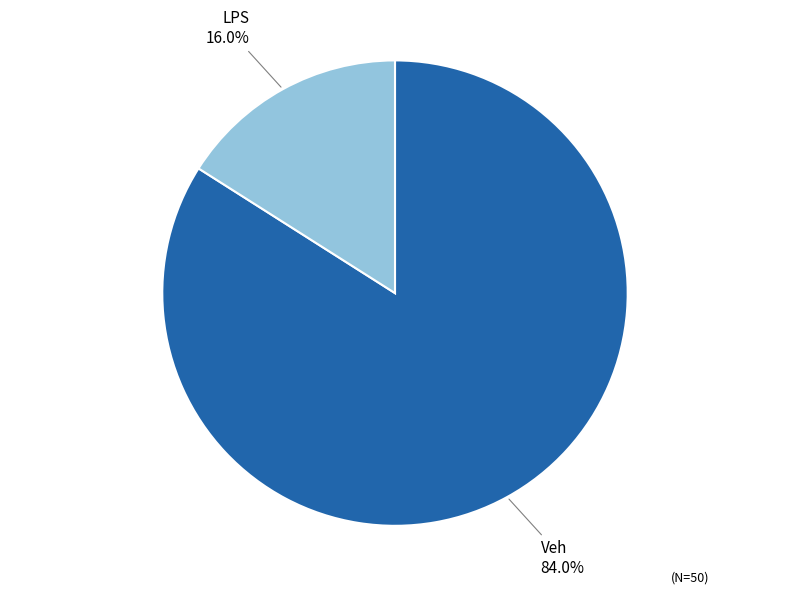

Combined, what portion of the pie is LPS and Veh?

100.0%